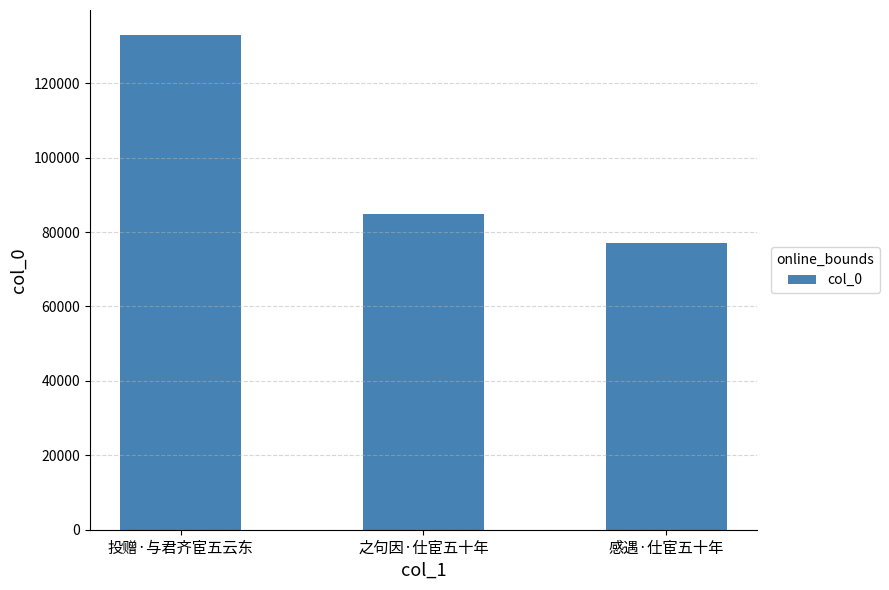

Rank the categories by value from highest to lowest.

投赠·与君齐宦五云东, 之句因·仕宦五十年, 感遇·仕宦五十年